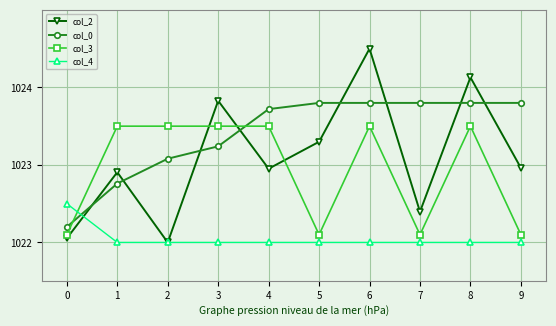

What is the value of the col_3 point at the 9th from the left?

1023.5